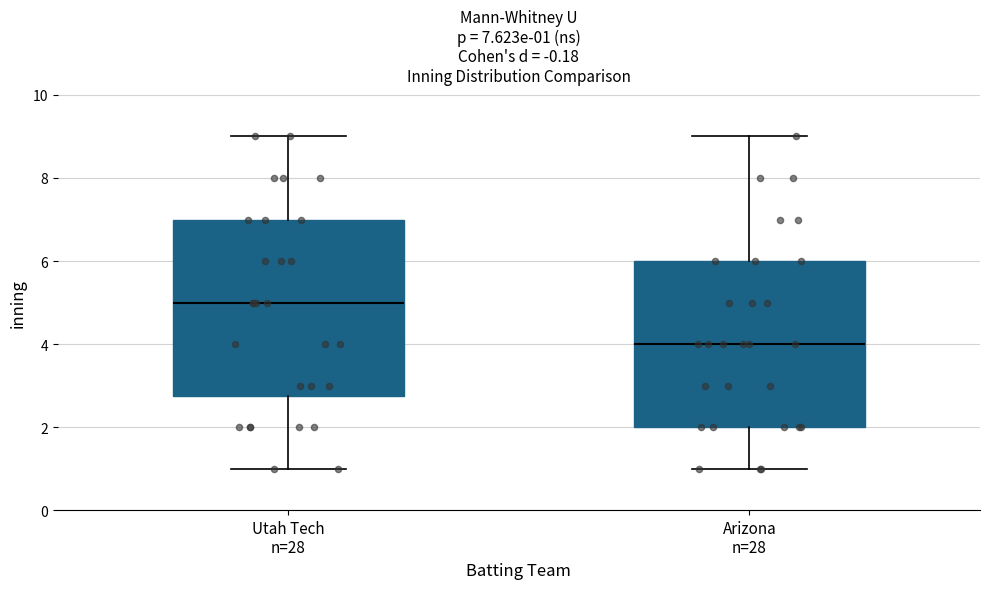

Which box has the lowest median line?

Arizona n=28